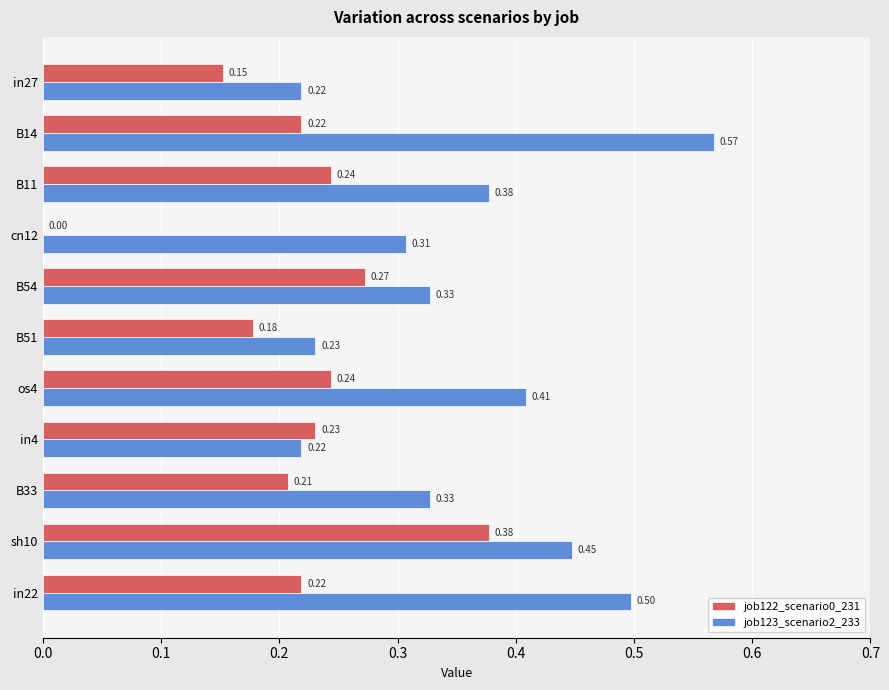

Which series changed the most between cn12 and B54?

job122_scenario0_231